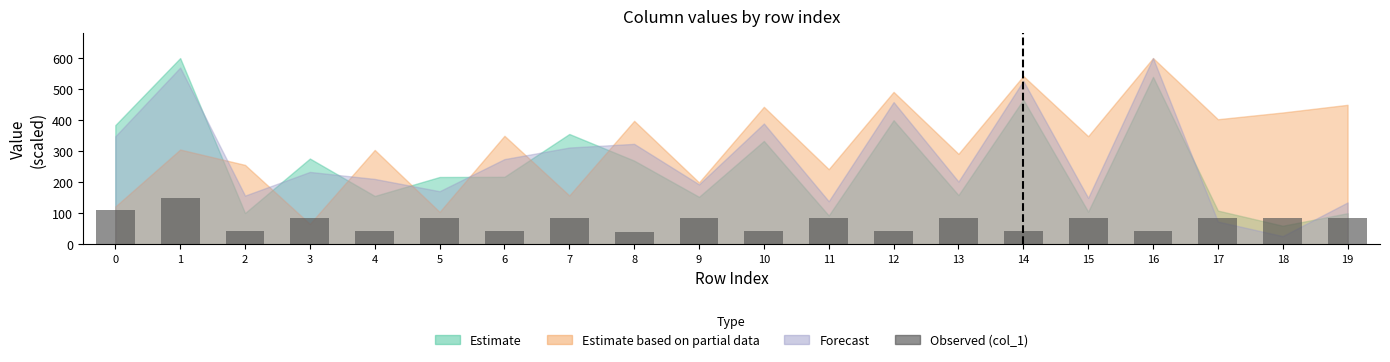

The chart shows a value of 84.1 at 13. True or false?

True